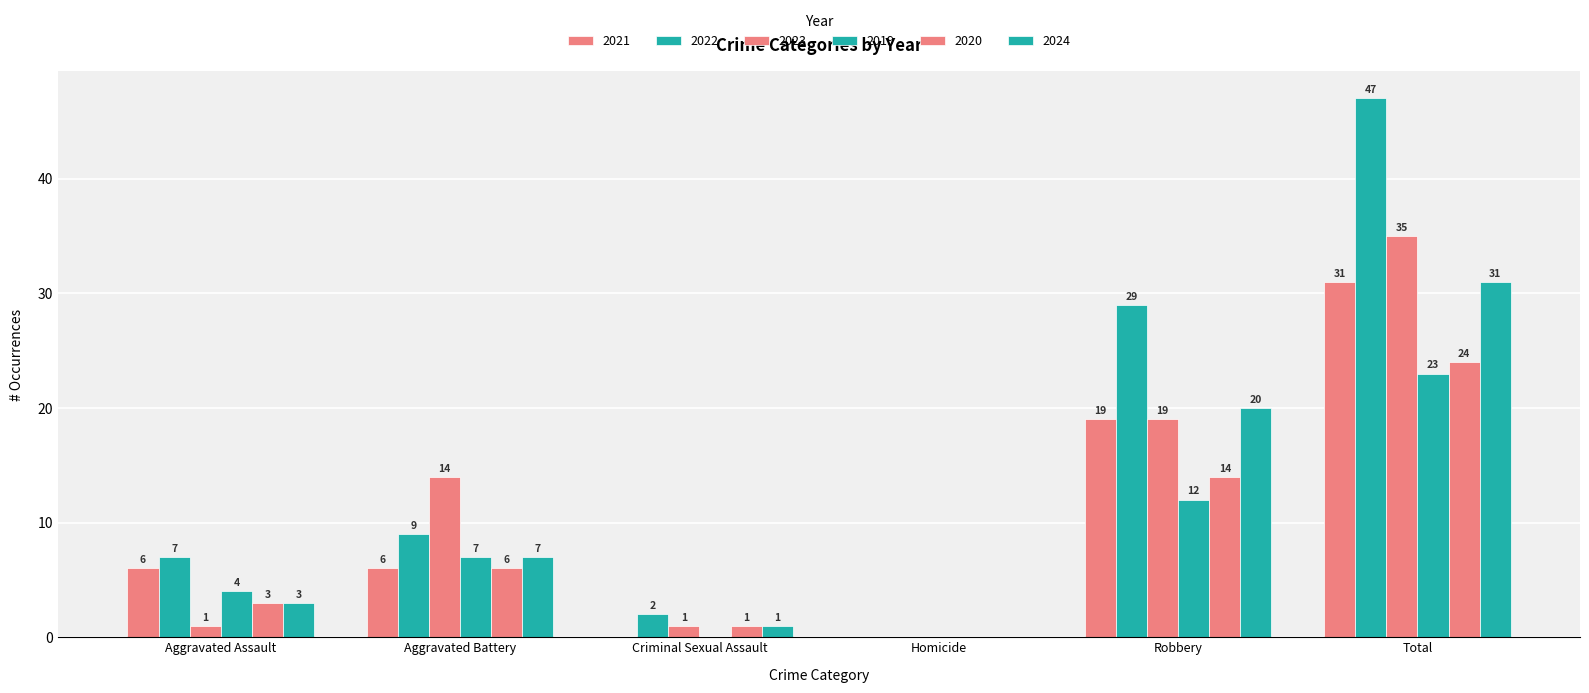

How many categories are shown in the chart?

6